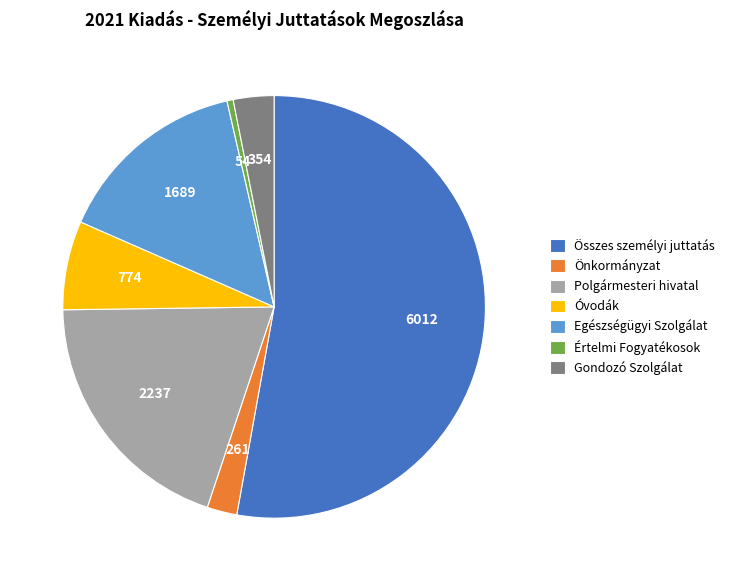

Rank the categories by value from lowest to highest.

Értelmi Fogyatékosok, Önkormányzat, Gondozó Szolgálat, Óvodák, Egészségügyi Szolgálat, Polgármesteri hivatal, Összes személyi juttatás